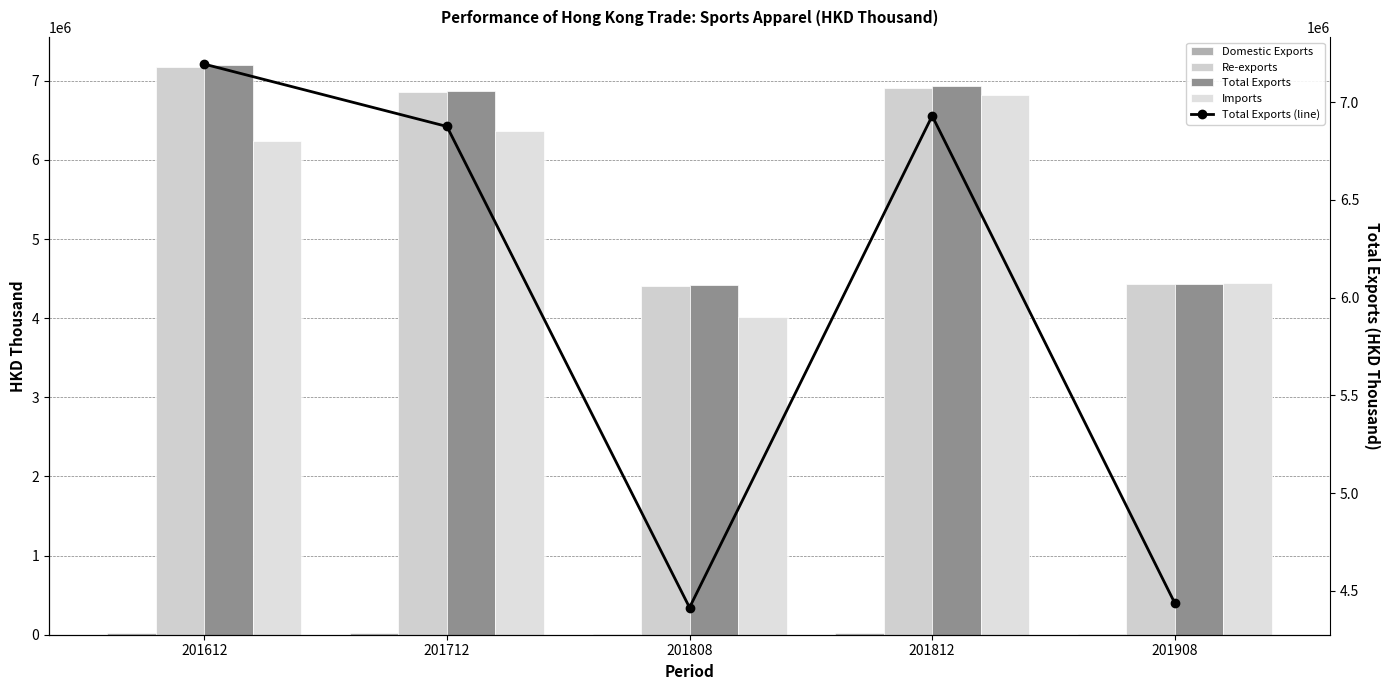

At which label is Domestic Exports closest to 15471?

201812